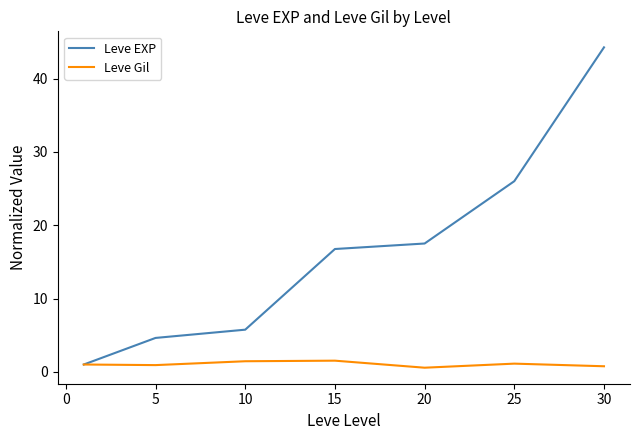

Which series has the widest spread of values?

Leve EXP